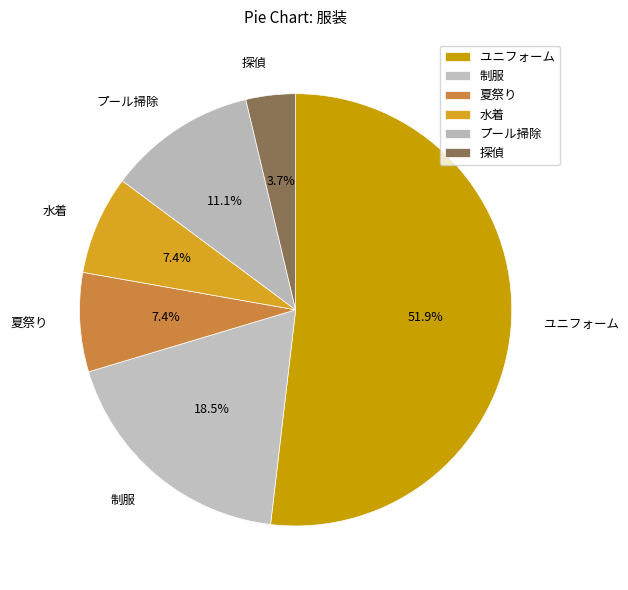

To the nearest percent, what portion does 水着 represent?

7%